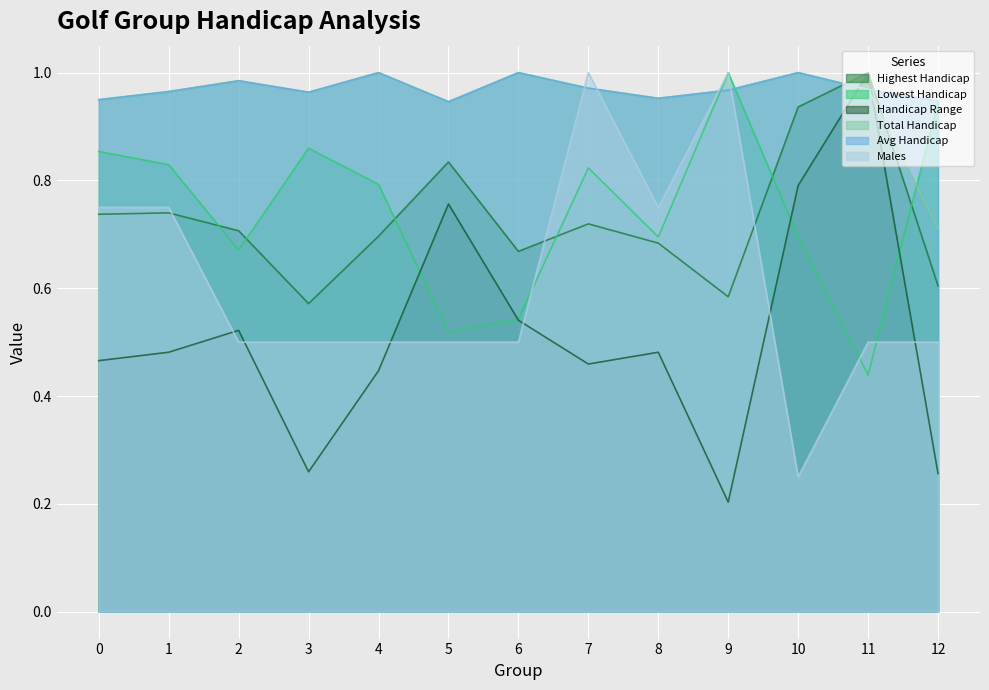

Which series has the widest spread of values?

Handicap Range